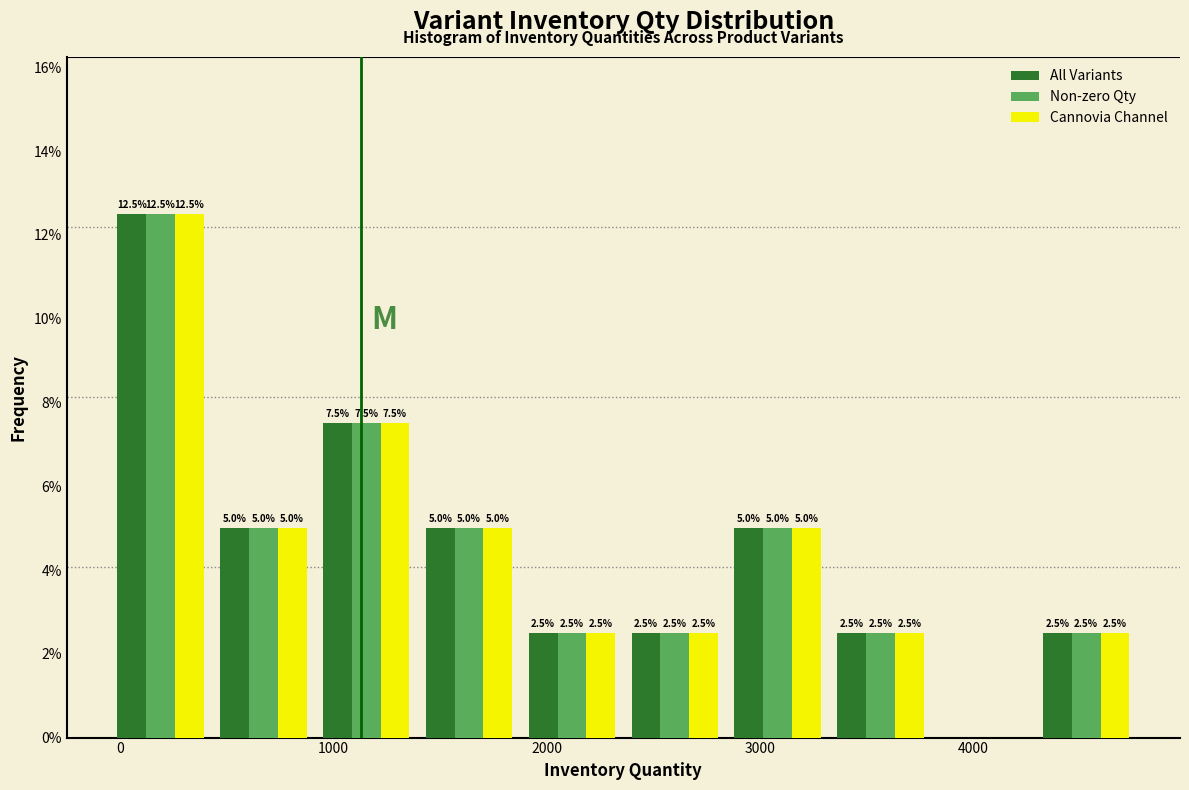

In the All Variants series, which range on the x-axis has the tallest bar?

0 to 400